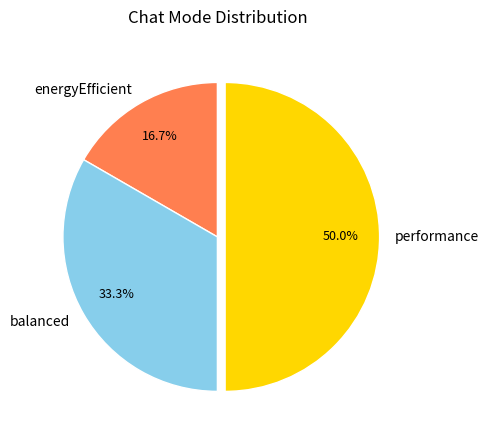

Does energyEfficient account for over 50% of the chart?

No